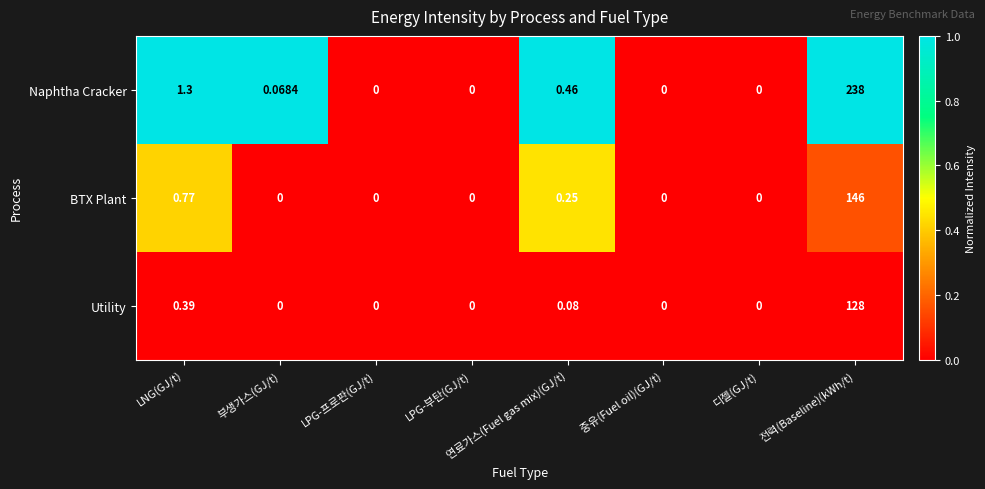

Which series has the widest spread of values?

Naphtha Cracker